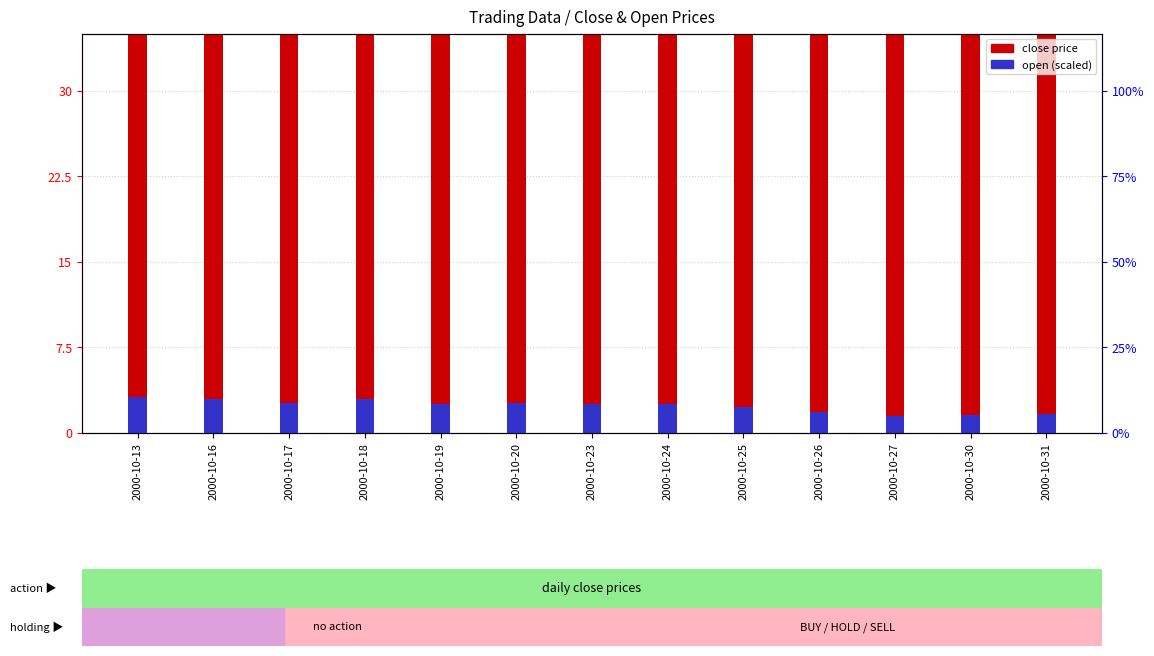

At which label does open first exceed 2?

2000-10-13